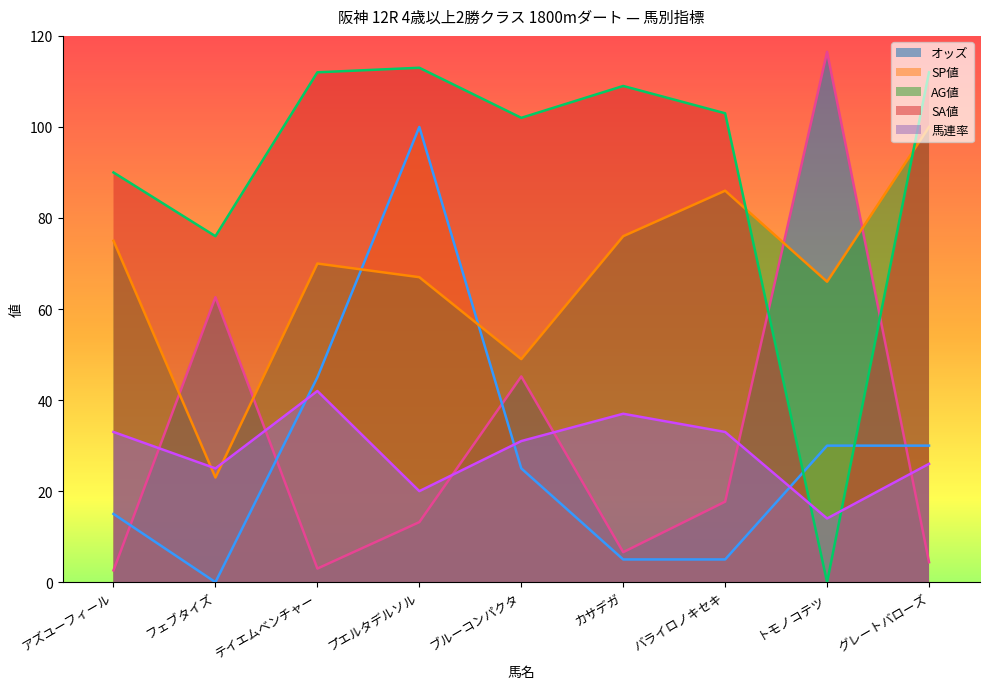

What is the label of the 8th point from the left?

トモノコテツ